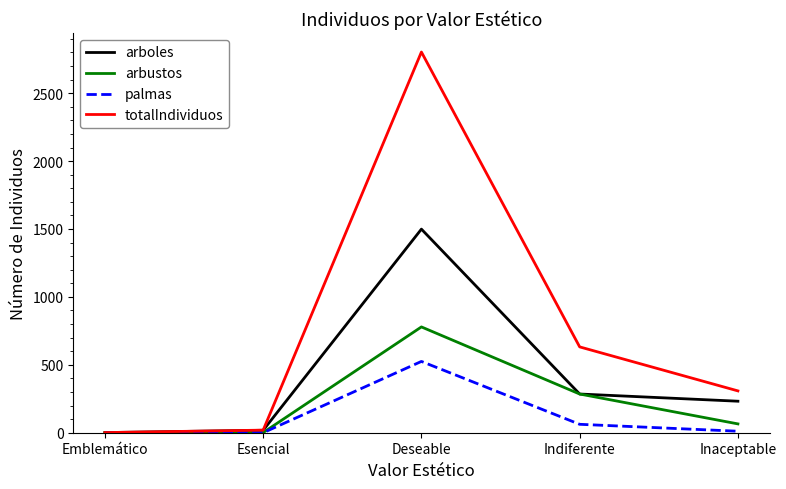

What is the average value of the arboles series?

407